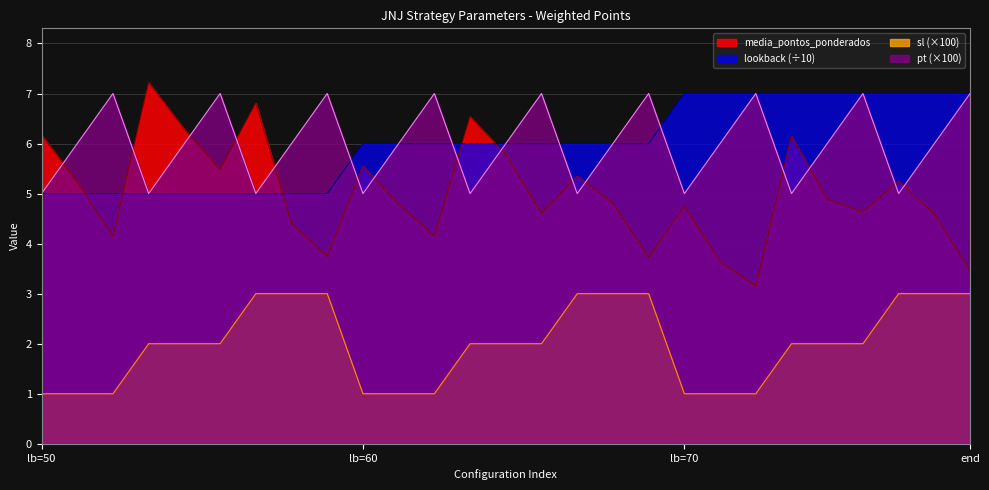

True or false: media_pontos_ponderados has more than 1 points higher than both neighbors.

True